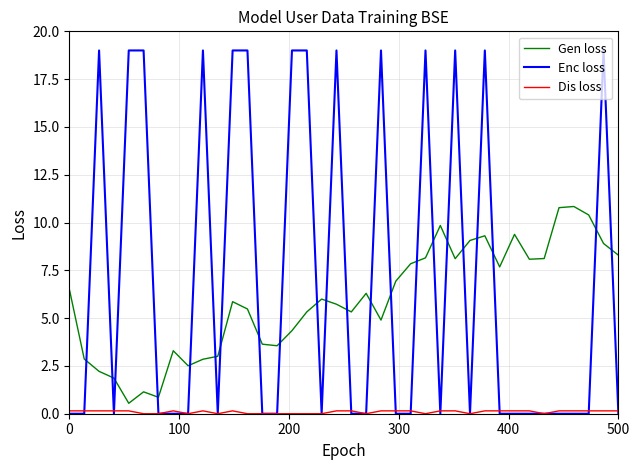

What is the maximum value for Gen loss?

10.8